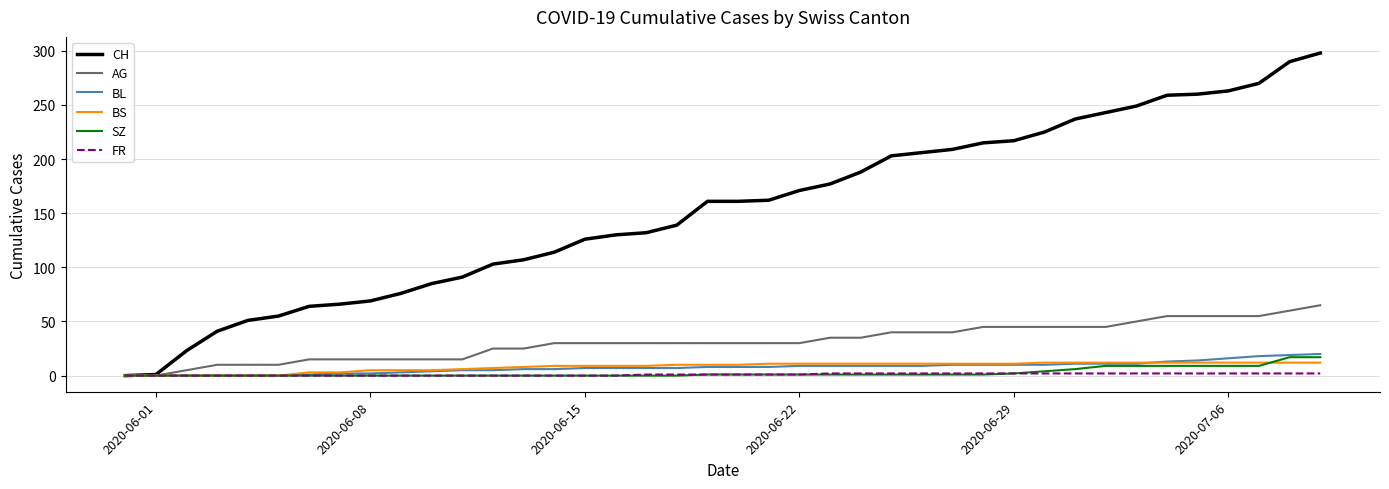

Which series has the widest spread of values?

CH